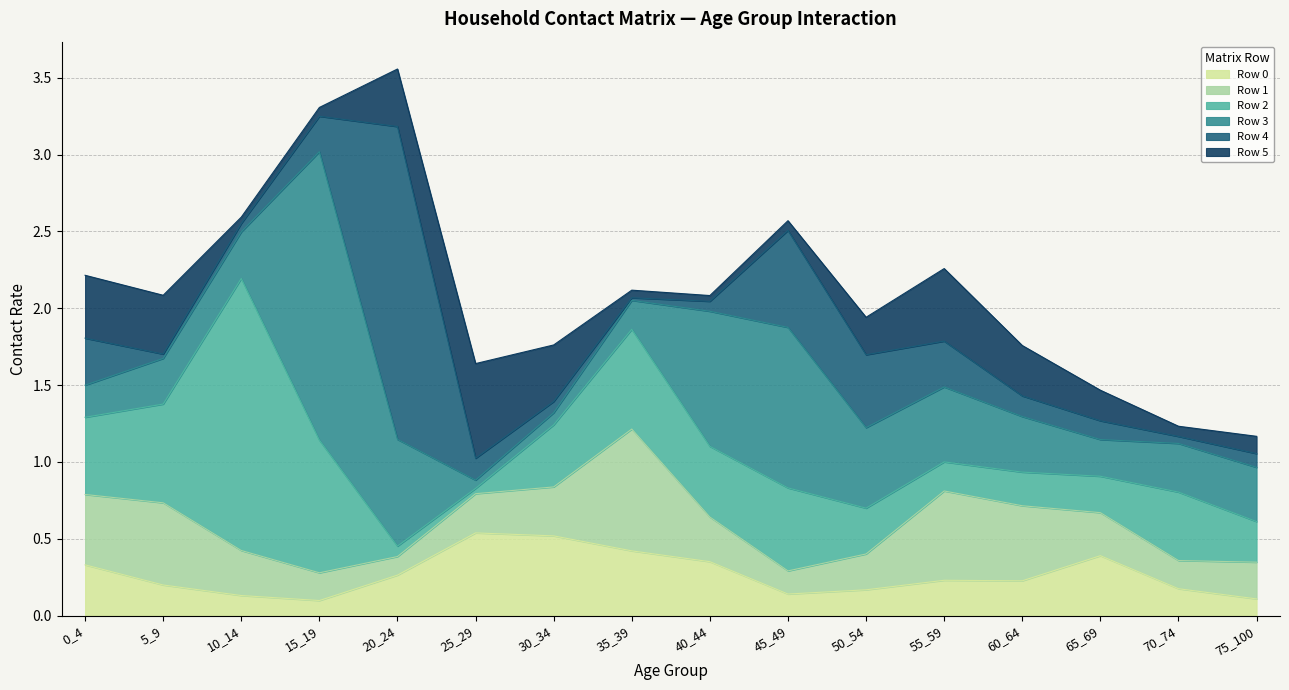

What is the total value across all series at 65_69?

1.5